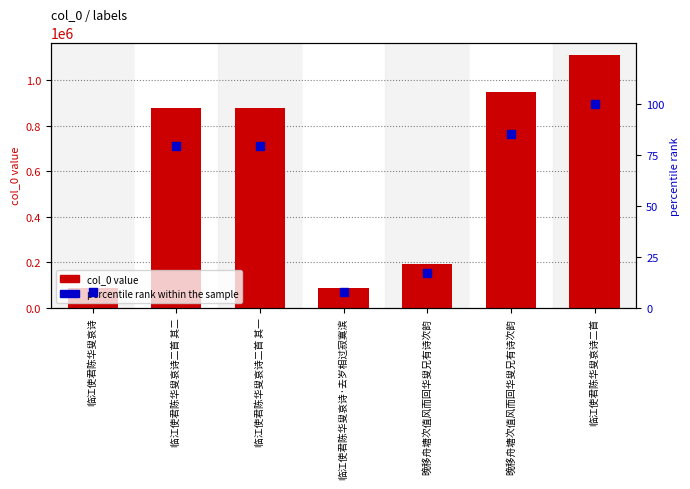

Which series has the largest total across all categories?

col_0 value